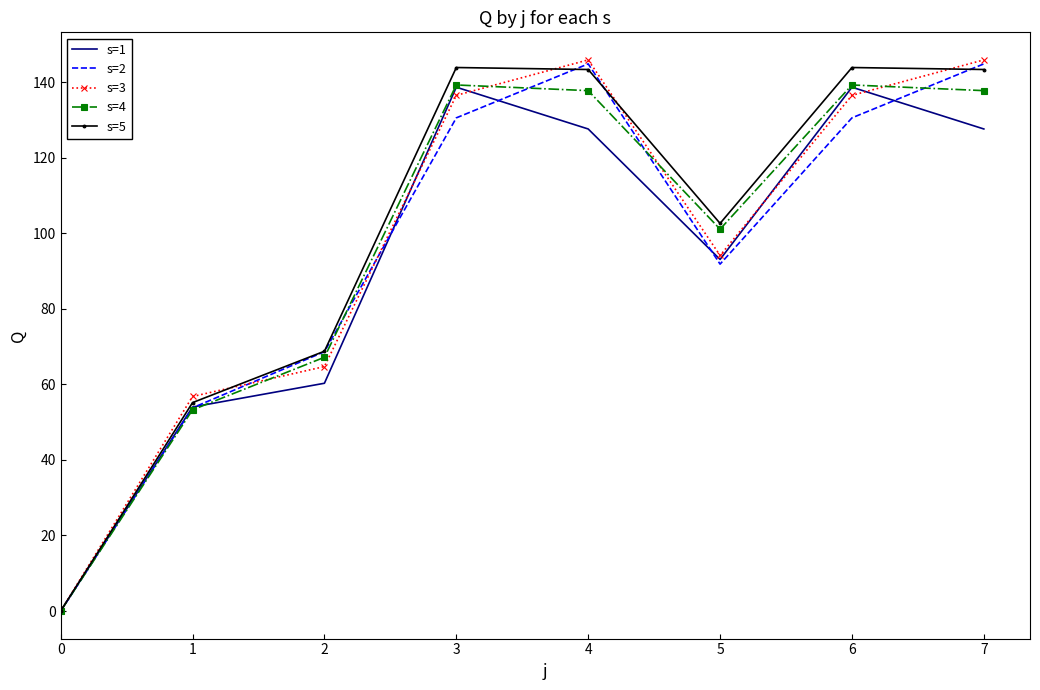

Between 4 and 6, which series saw the biggest shift?

s=2